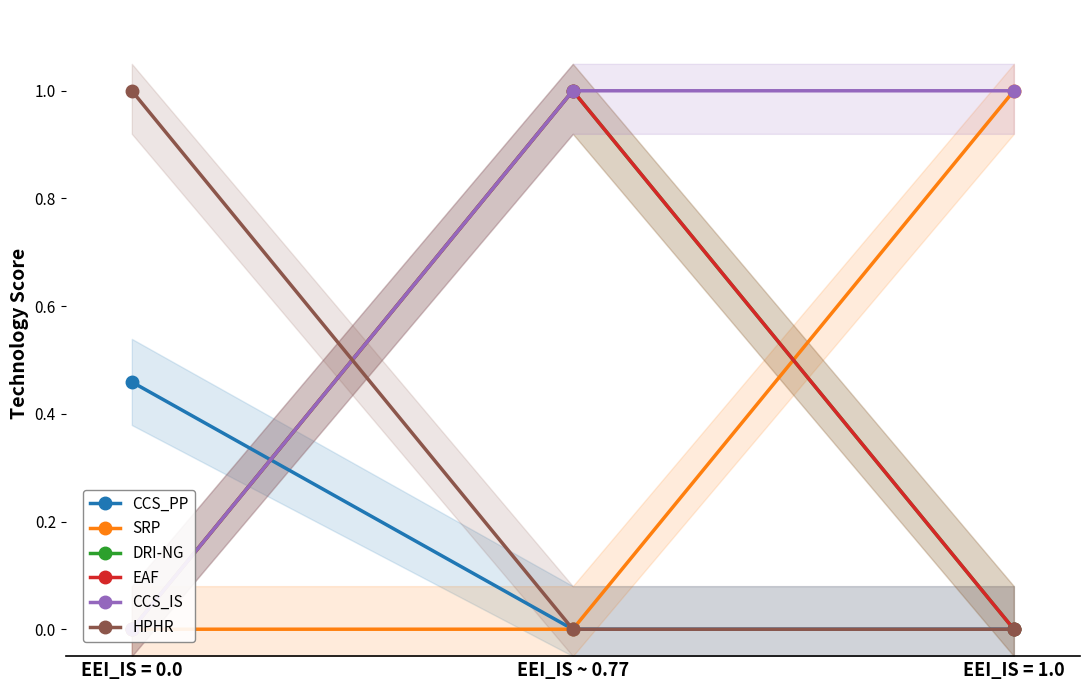

Which series has the largest range (max minus min)?

SRP